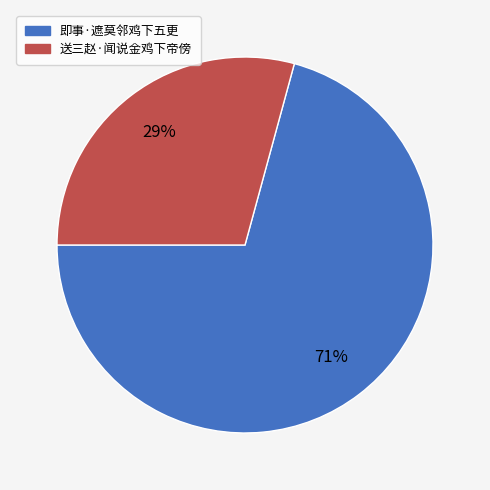

Which category accounts for the majority?

即事·遮莫邻鸡下五更